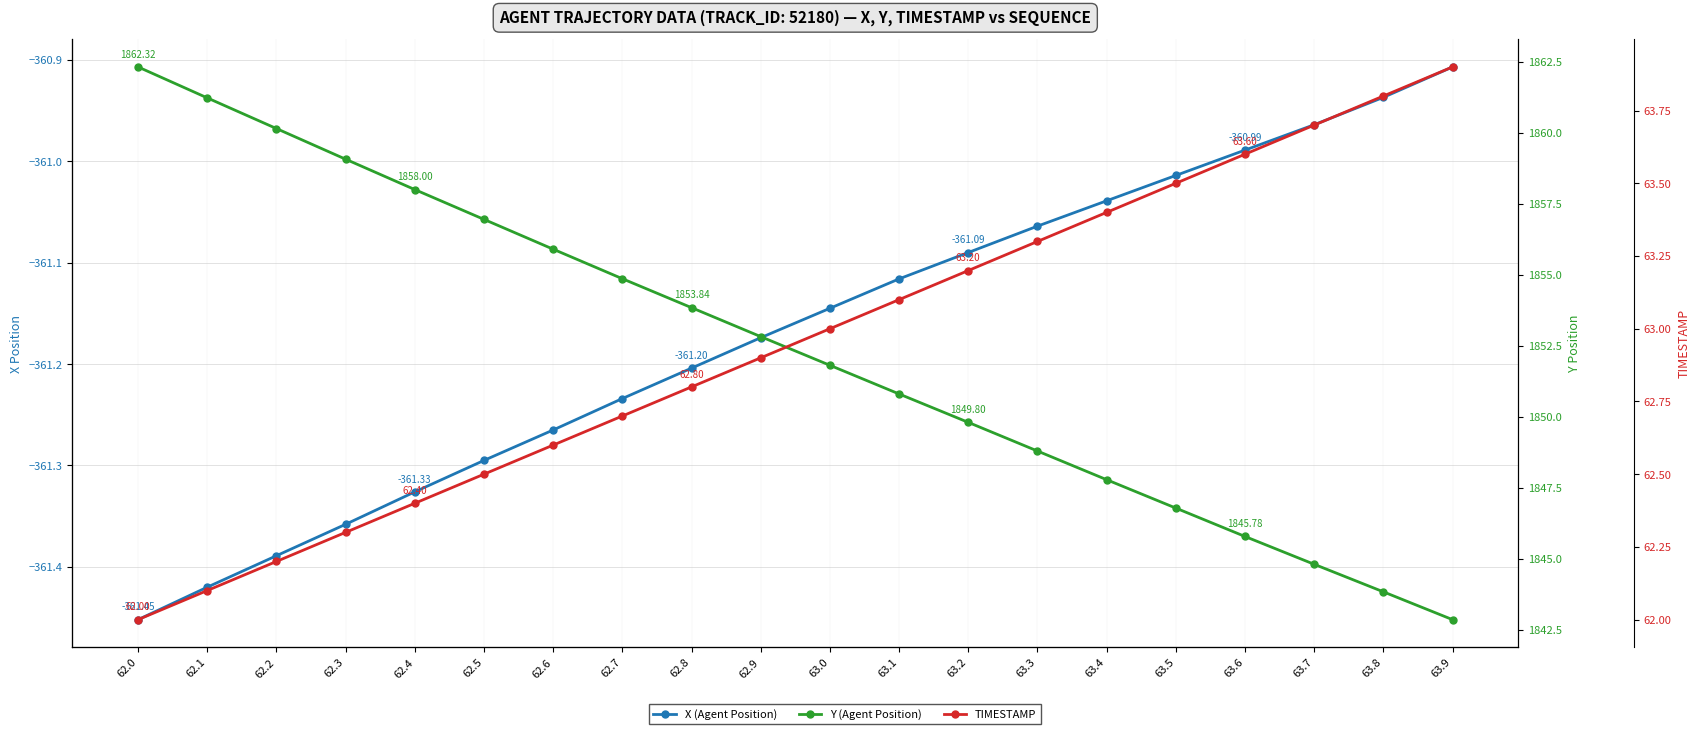

What is the difference between the second highest and second lowest values in the X (Agent Position) series?

0.5